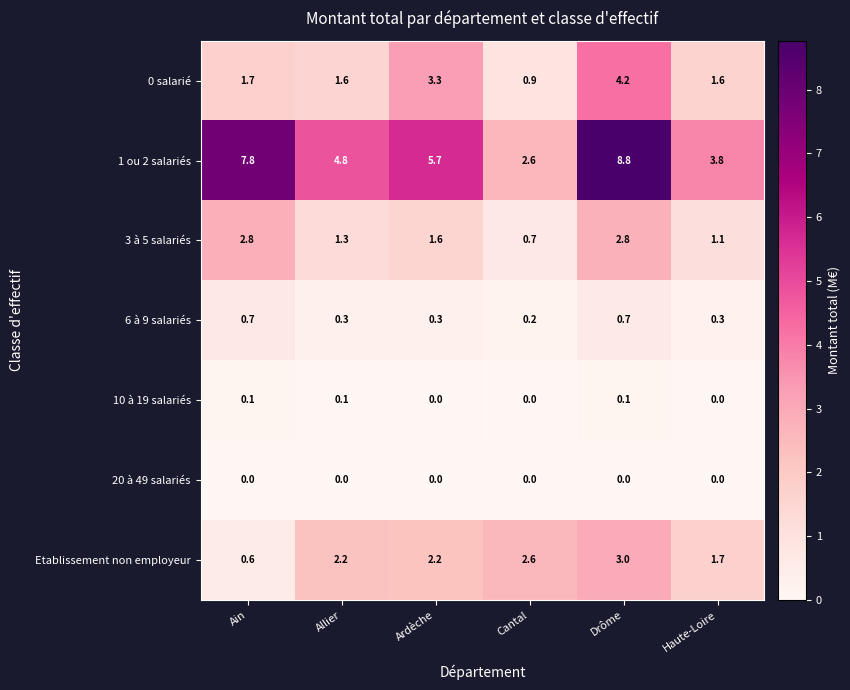

Is it true that 3 à 5 salariés equals 1.3 at Drôme?

False